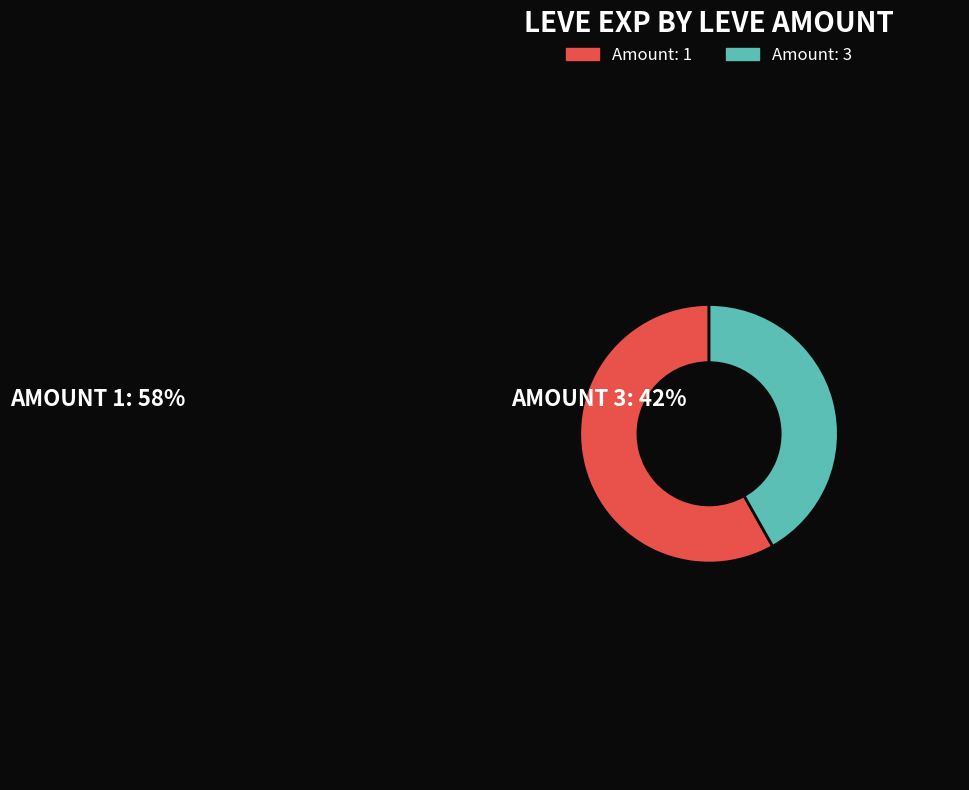

Is there a majority slice in this chart?

Yes